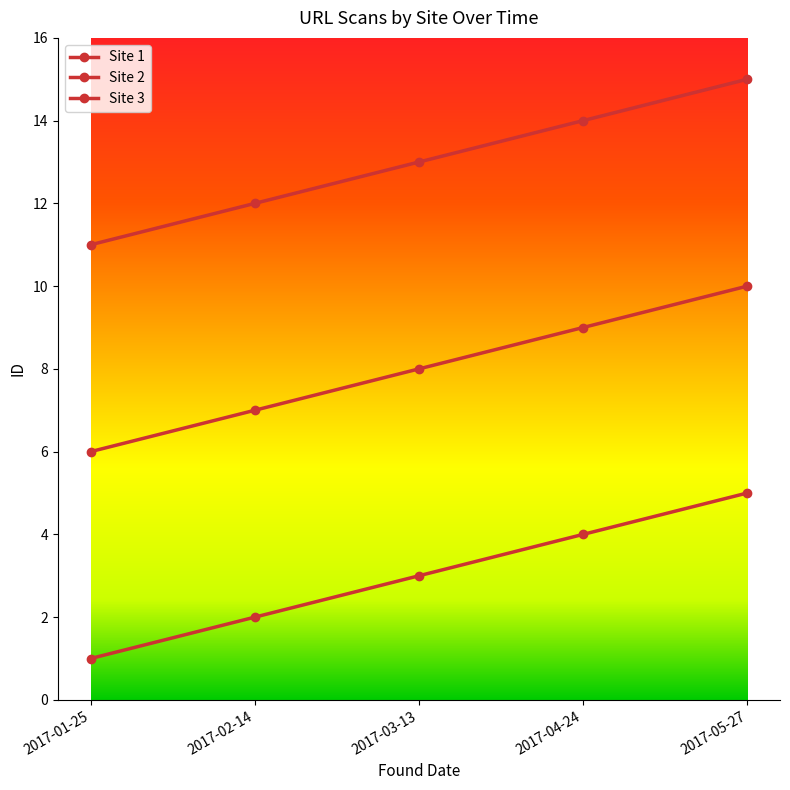

How many distinct data groups are displayed?

3